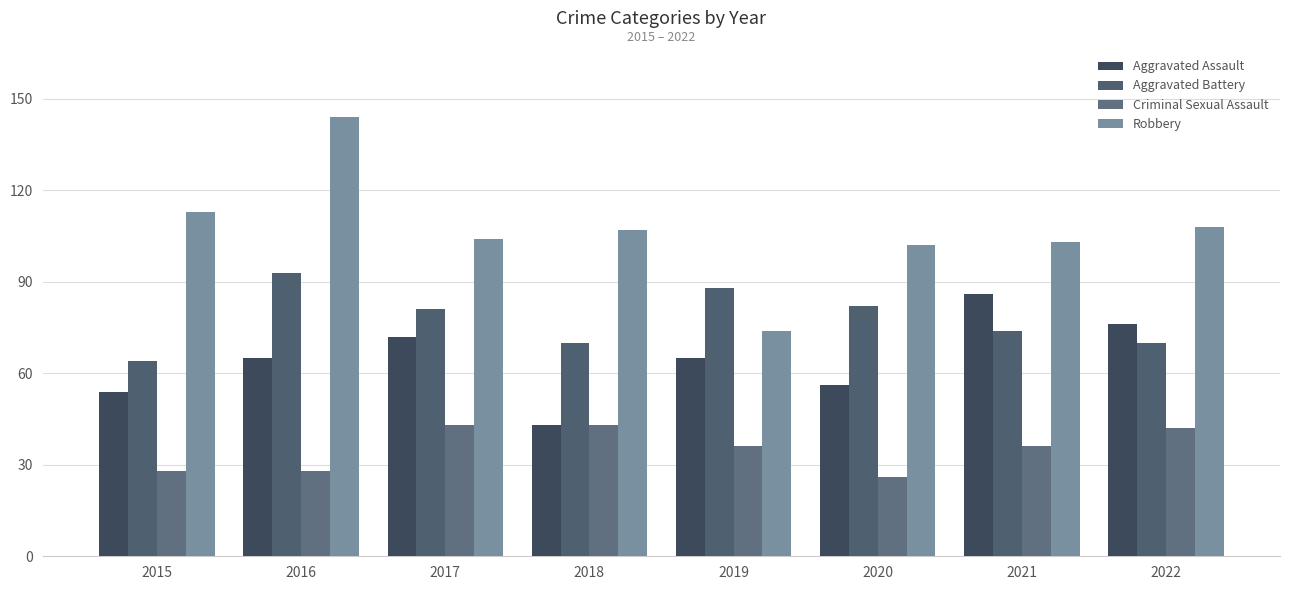

Between 2021 and 2022, which series saw the biggest shift?

Aggravated Assault